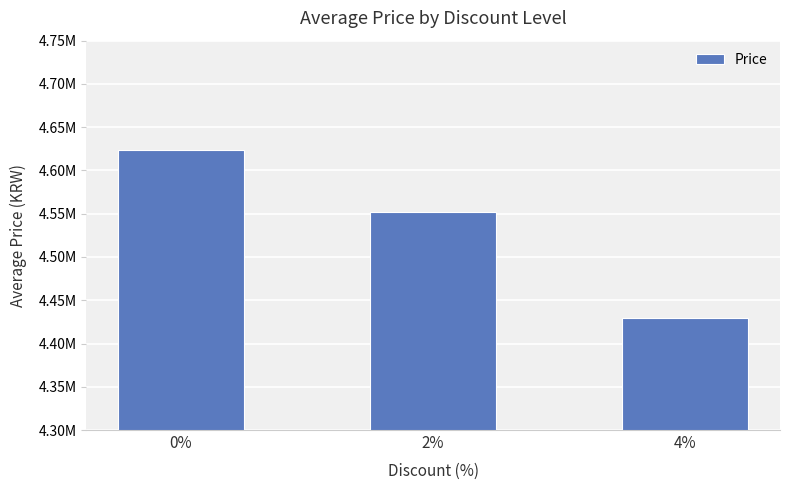

Does the chart contain any negative values?

No